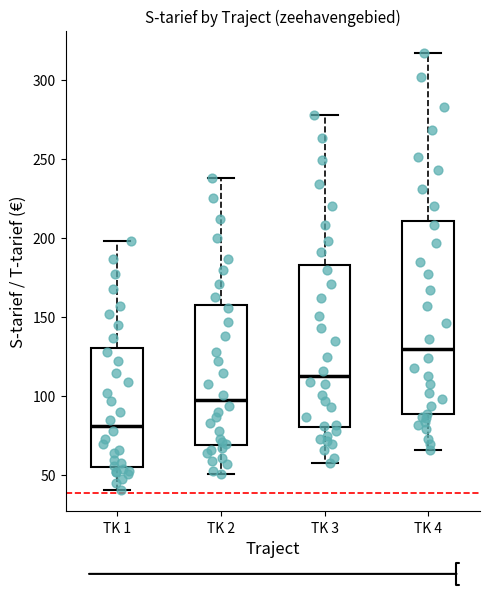

Where does the median line of the box for TK 2 sit on the y-axis? The values are not printed on the chart, so give them approximately, as read against the axis.

100